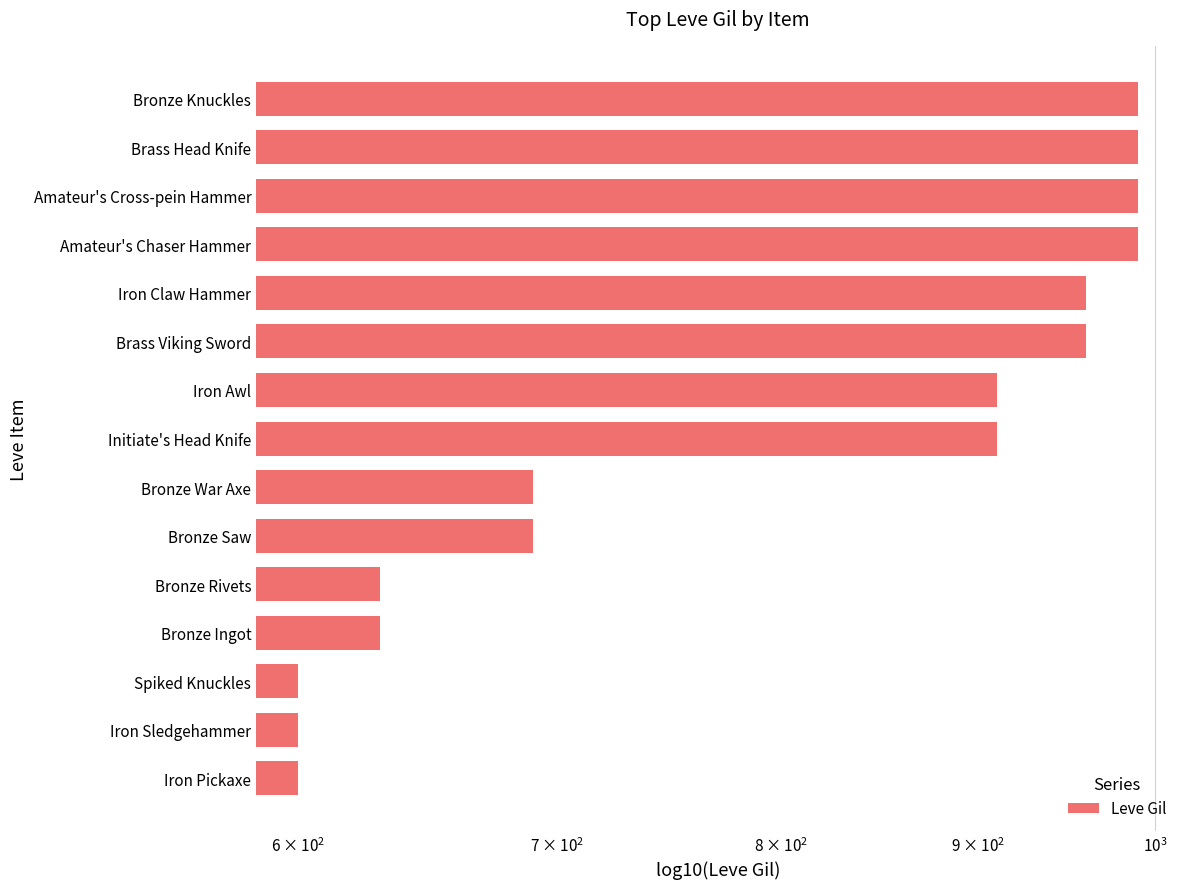

What is the approximate value at Amateur's Cross-pein Hammer, to the nearest 10?

990